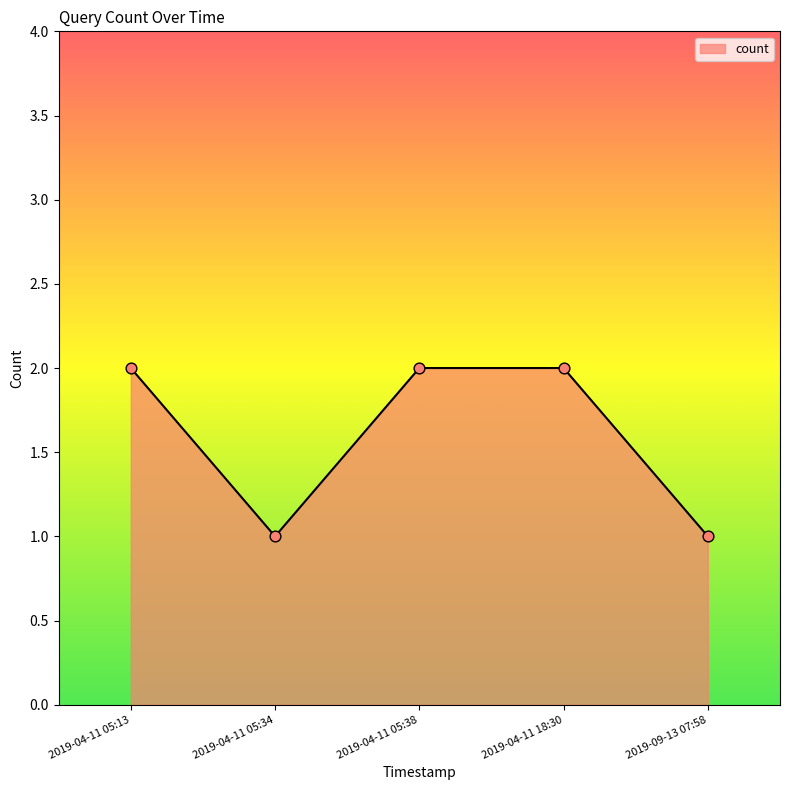

What is the ratio of the value at 2019-04-11 05:34 to the value at 2019-04-11 05:38?

0.5